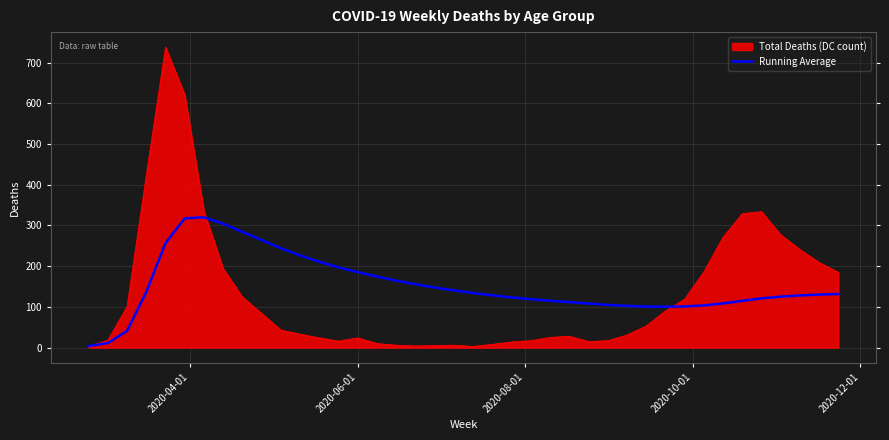

List the series in order of their peak value, highest first.

Total Deaths (DC count), Running Average